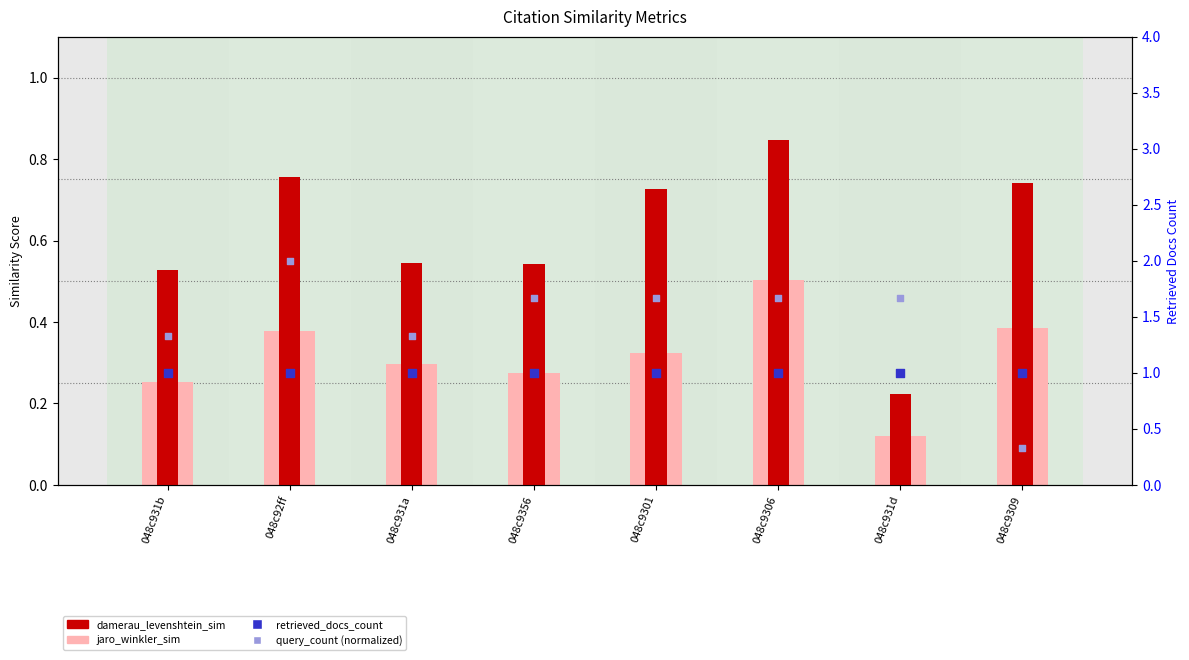

Is the value of query_count (normalized) at 048c92ff greater than the value of retrieved_docs_count at 048c9301?

Yes